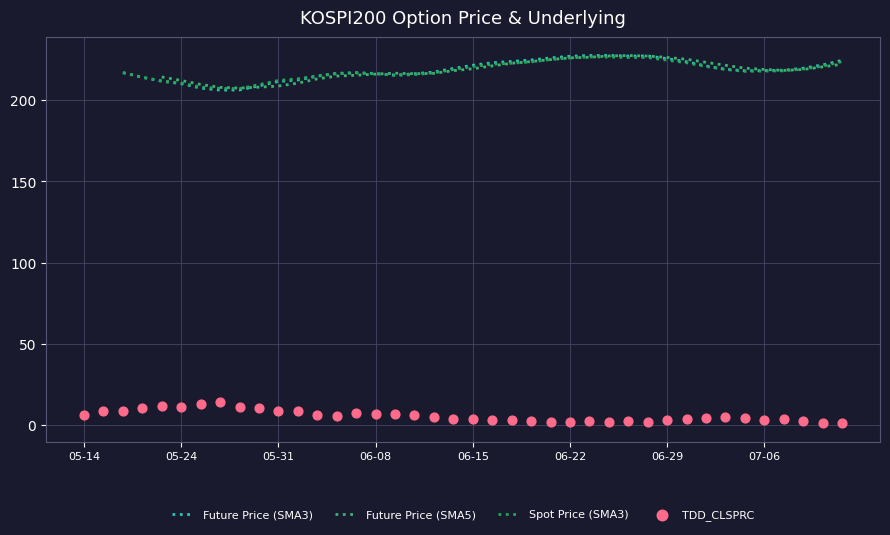

What are all the series names shown in the legend?

Future Price (SMA3), Future Price (SMA5), Spot Price (SMA3), TDD_CLSPRC